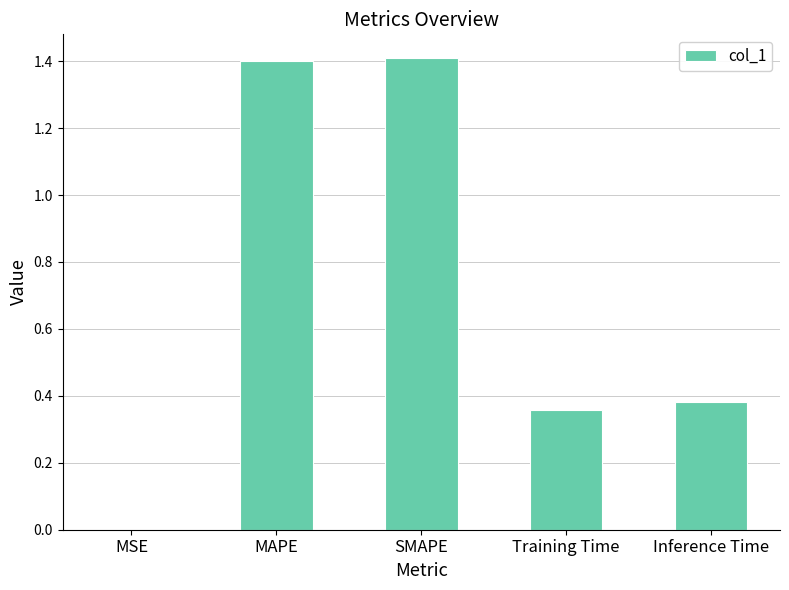

What is the greatest value displayed?

1.4